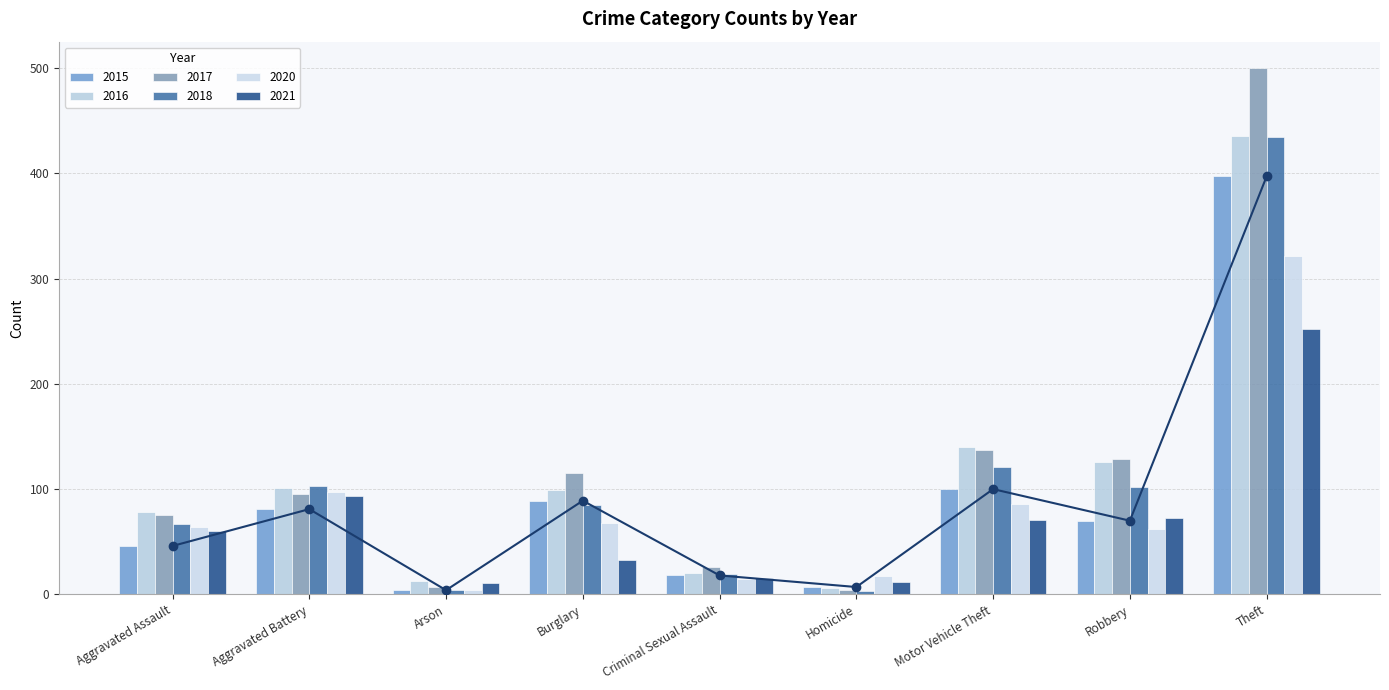

Reading right to left, list all the values displayed in this chart.

2015: Theft=397	Robbery=70	Motor Vehicle Theft=100	Homicide=7	Criminal Sexual Assault=18	Burglary=89	Arson=4	Aggravated Battery=81	Aggravated Assault=46
2016: Theft=435	Robbery=126	Motor Vehicle Theft=140	Homicide=6	Criminal Sexual Assault=20	Burglary=99	Arson=13	Aggravated Battery=101	Aggravated Assault=78
2017: Theft=500	Robbery=129	Motor Vehicle Theft=137	Homicide=4	Criminal Sexual Assault=26	Burglary=115	Arson=7	Aggravated Battery=95	Aggravated Assault=75
2018: Theft=434	Robbery=102	Motor Vehicle Theft=121	Homicide=3	Criminal Sexual Assault=19	Burglary=85	Arson=4	Aggravated Battery=103	Aggravated Assault=67
2020: Theft=321	Robbery=62	Motor Vehicle Theft=86	Homicide=17	Criminal Sexual Assault=15	Burglary=68	Arson=4	Aggravated Battery=97	Aggravated Assault=64
2021: Theft=252	Robbery=73	Motor Vehicle Theft=71	Homicide=12	Criminal Sexual Assault=16	Burglary=33	Arson=11	Aggravated Battery=93	Aggravated Assault=60